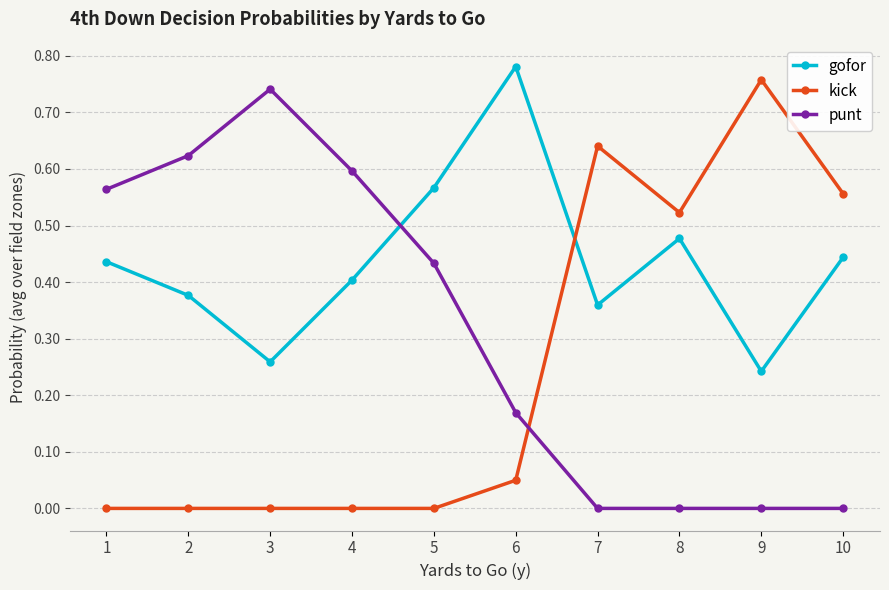

Where is gofor nearest to the value 0?

9